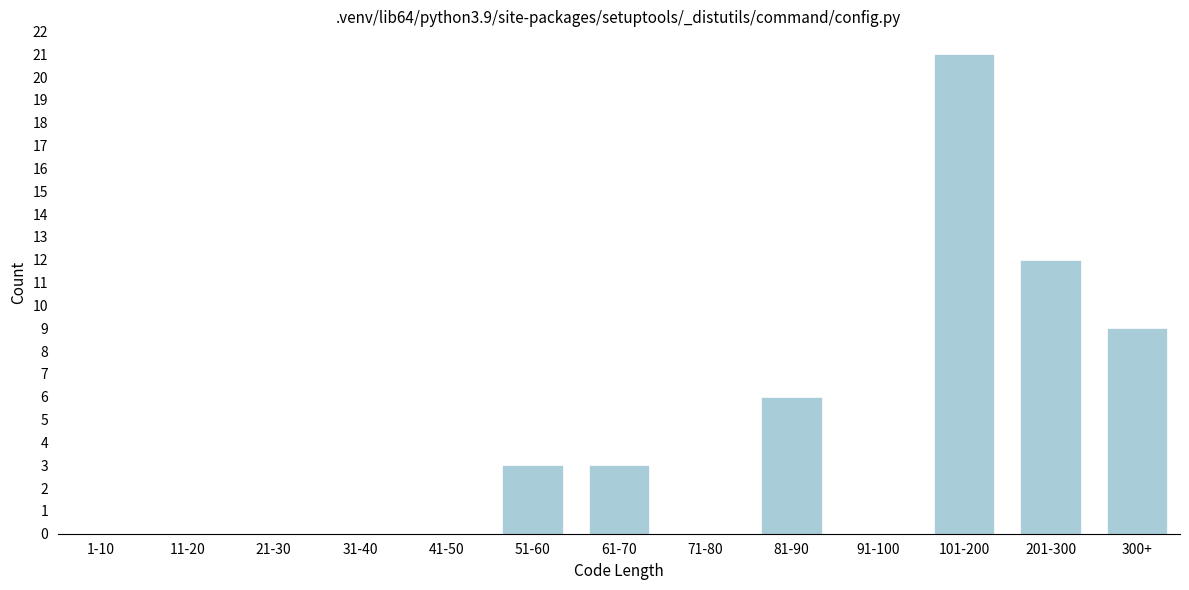

Reading left to right, what are all the values shown in this chart?

1-10=0	11-20=0	21-30=0	31-40=0	41-50=0	51-60=3	61-70=3	71-80=0	81-90=6	91-100=0	101-200=21	201-300=12	300+=9